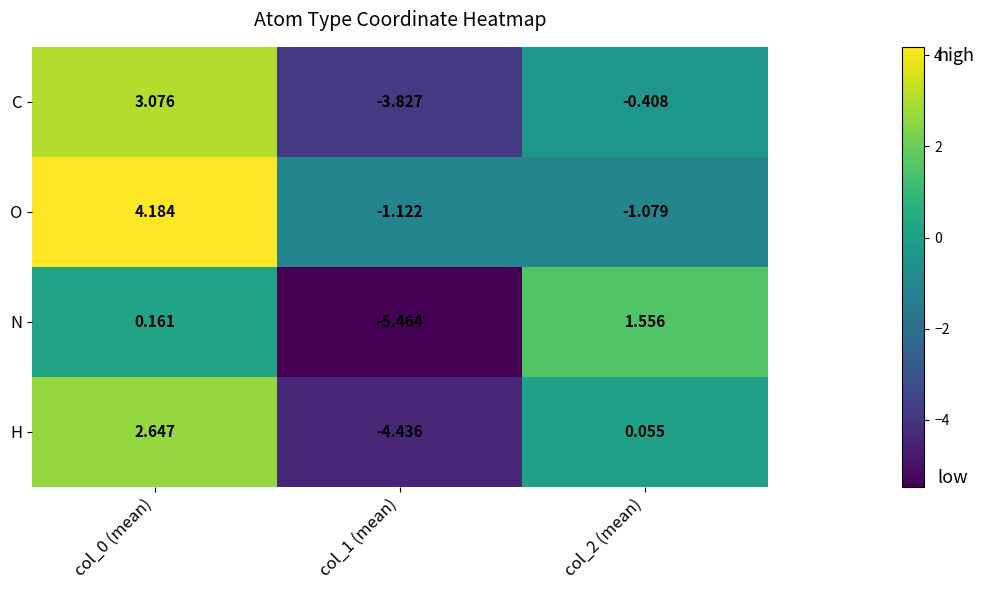

Which series has the largest range (max minus min)?

H